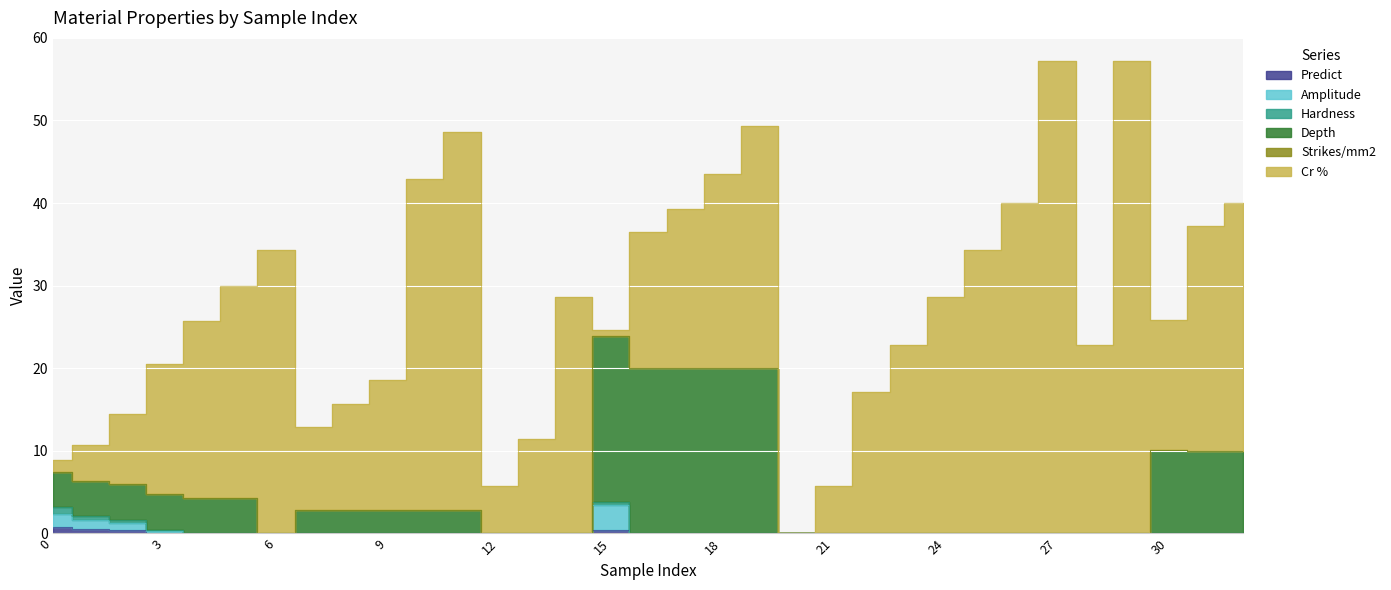

True or false: Predict and Amplitude intersect in this chart.

False